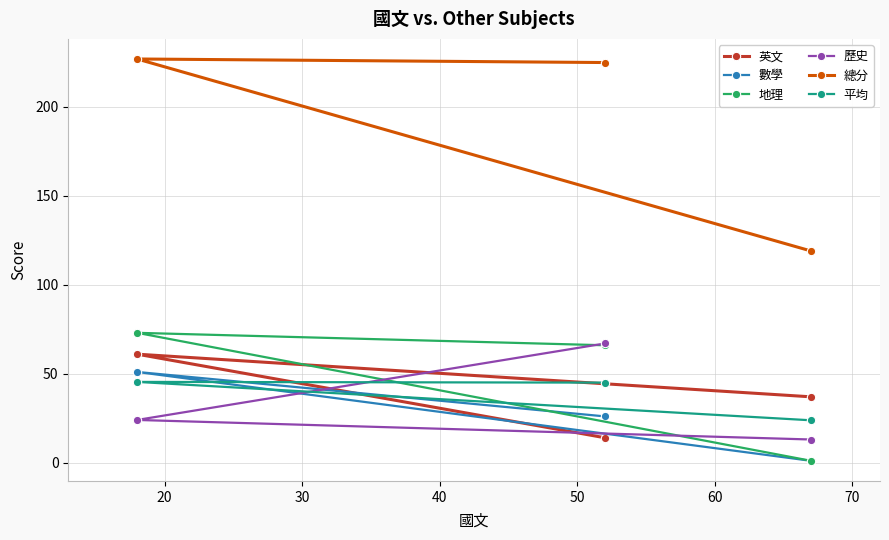

How many lines are shown in the chart?

6